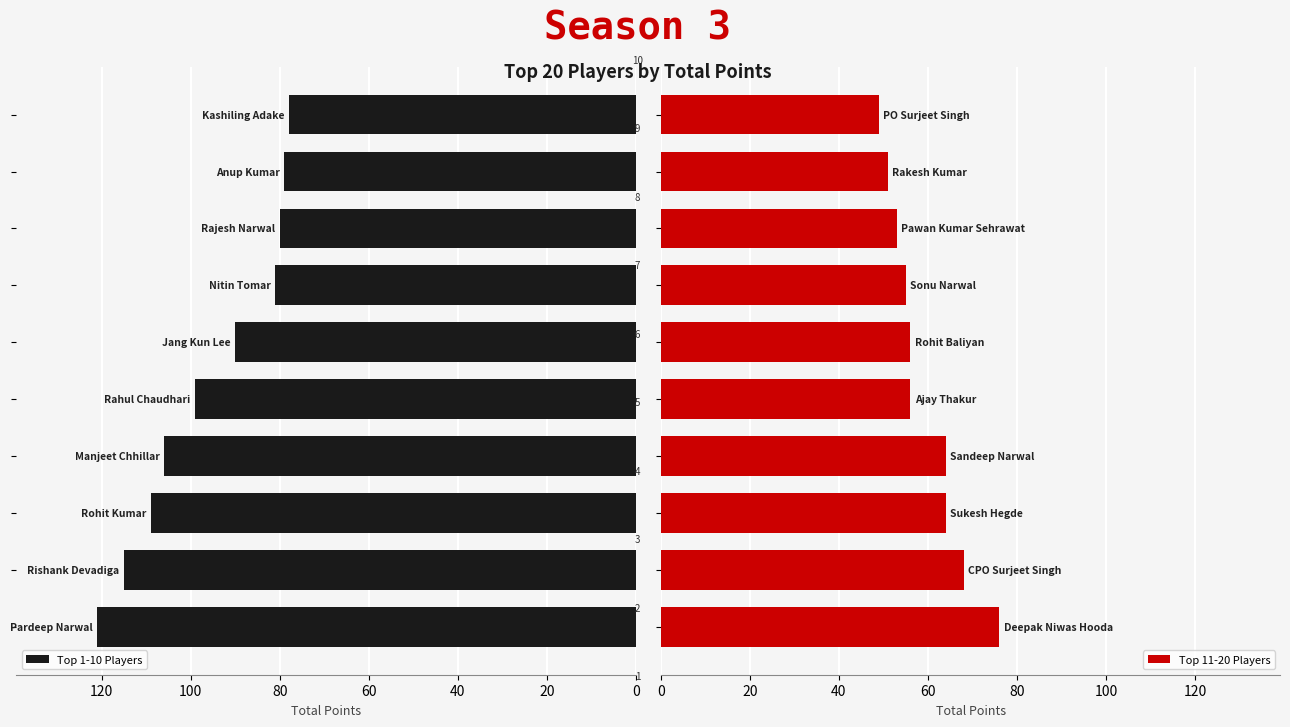

Reading left to right, transcribe all the data shown in this chart.

Top 1-10 Players: 121	115	109	106	99	90	81	80	79	78
Top 11-20 Players: 76	68	64	64	56	56	55	53	51	49